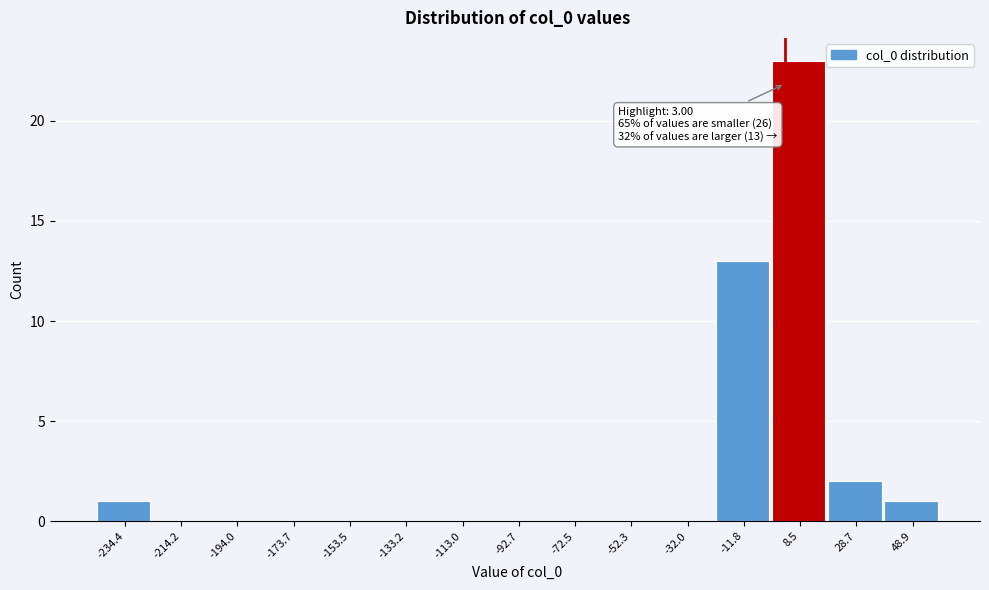

Which range on the x-axis has the tallest bar?

0 to 20